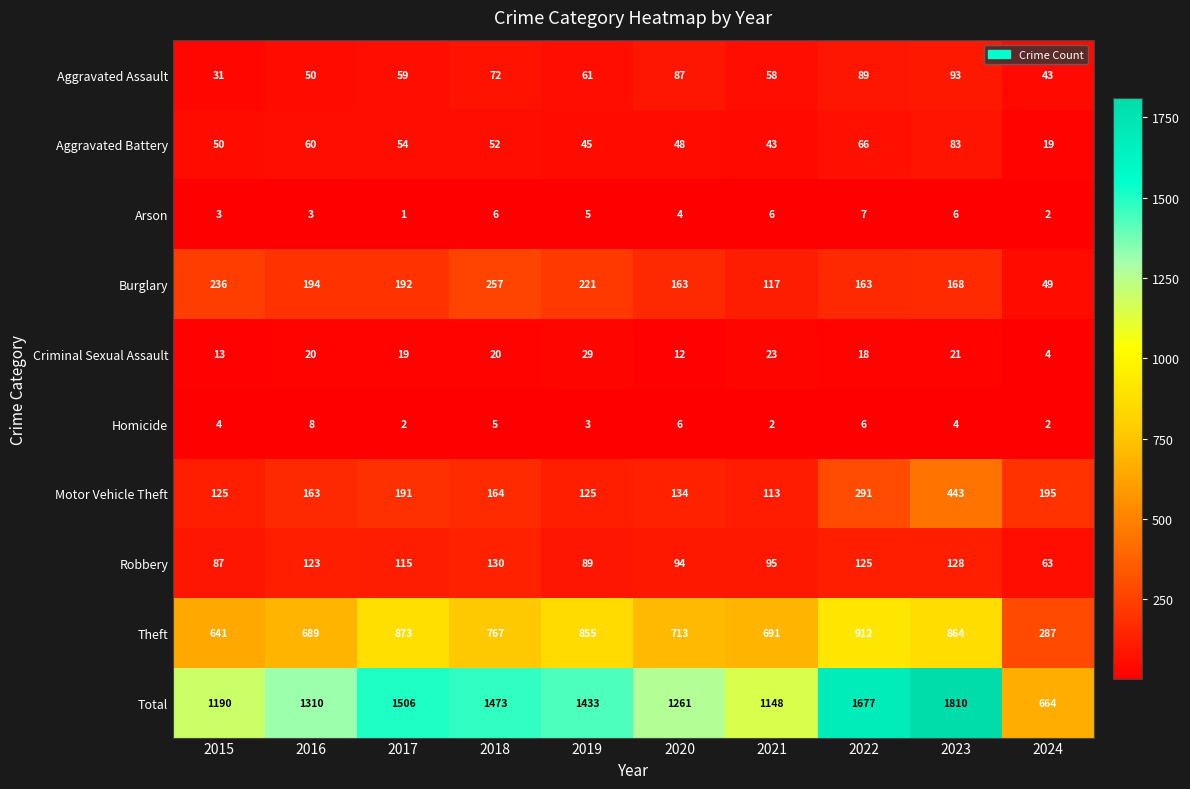

What is the spread (max minus min) of values at 2015?

1187